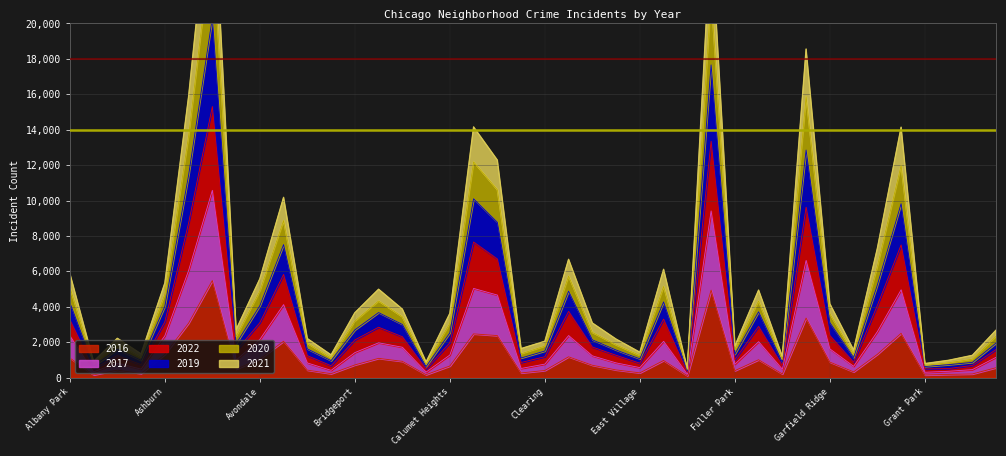

Reading left to right, extract all data points from this chart.

2019: Albany Park=5115	Andersonville=790	Archer Heights=1915	Armour Square=1143	Ashburn=4708	Auburn Gresham=13634	Austin=24892	Avalon Park=2307	Avondale=4882	Belmont Cragin=8868	Beverly=1937	Boystown=1108	Bridgeport=3186	Brighton Park=4325	Bucktown=3432	Burnside=751	Calumet Heights=3065	Chatham=12182	Chicago Lawn=10607	Chinatown=1344	Clearing=1777	Douglas=5736	Dunning=2551	East Side=1847	East Village=1250	Edgewater=5147	Edison Park=441	Englewood=21611	Fuller Park=1580	Gage Park=4327	Galewood=1021	Garfield Park=15867	Garfield Ridge=3603	Gold Coast=1327	Grand Boulevard=6283	Grand Crossing=11979	Grant Park=687	Greektown=836	Hegewisch=1038	Hermosa=2332
2017: Albany Park=2362	Andersonville=322	Archer Heights=810	Armour Square=478	Ashburn=2361	Auburn Gresham=6044	Austin=10576	Avalon Park=984	Avondale=2153	Belmont Cragin=4119	Beverly=825	Boystown=407	Bridgeport=1410	Brighton Park=1964	Bucktown=1712	Burnside=309	Calumet Heights=1273	Chatham=5034	Chicago Lawn=4660	Chinatown=515	Clearing=761	Douglas=2373	Dunning=1227	East Side=829	East Village=563	Edgewater=2047	Edison Park=190	Englewood=9411	Fuller Park=754	Gage Park=2027	Galewood=470	Garfield Park=6618	Garfield Ridge=1618	Gold Coast=634	Grand Boulevard=2594	Grand Crossing=4956	Grant Park=300	Greektown=356	Hegewisch=450	Hermosa=1147
2021: Albany Park=5882	Andersonville=913	Archer Heights=2218	Armour Square=1336	Ashburn=5337	Auburn Gresham=15871	Austin=28863	Avalon Park=2702	Avondale=5574	Belmont Cragin=10179	Beverly=2202	Boystown=1281	Bridgeport=3660	Brighton Park=4989	Bucktown=3867	Burnside=881	Calumet Heights=3624	Chatham=14155	Chicago Lawn=12282	Chinatown=1637	Clearing=2051	Douglas=6680	Dunning=3081	East Side=2172	East Village=1430	Edgewater=6116	Edison Park=503	Englewood=25130	Fuller Park=1780	Gage Park=4940	Galewood=1191	Garfield Park=18554	Garfield Ridge=4168	Gold Coast=1560	Grand Boulevard=7297	Grand Crossing=14140	Grant Park=791	Greektown=976	Hegewisch=1255	Hermosa=2682
2020: Albany Park=4245	Andersonville=643	Archer Heights=1612	Armour Square=974	Ashburn=4022	Auburn Gresham=11421	Austin=20315	Avalon Park=1907	Avondale=4056	Belmont Cragin=7511	Beverly=1622	Boystown=955	Bridgeport=2693	Brighton Park=3671	Bucktown=3001	Burnside=625	Calumet Heights=2527	Chatham=10098	Chicago Lawn=8773	Chinatown=1105	Clearing=1501	Douglas=4879	Dunning=2133	East Side=1556	East Village=1059	Edgewater=4274	Edison Park=366	Englewood=17659	Fuller Park=1321	Gage Park=3714	Galewood=867	Garfield Park=12849	Garfield Ridge=3109	Gold Coast=1129	Grand Boulevard=5231	Grand Crossing=9821	Grant Park=627	Greektown=729	Hegewisch=857	Hermosa=1950
2022: Albany Park=3277	Andersonville=477	Archer Heights=1244	Armour Square=725	Ashburn=3150	Auburn Gresham=8721	Austin=15307	Avalon Park=1502	Avondale=3099	Belmont Cragin=5824	Beverly=1237	Boystown=668	Bridgeport=2125	Brighton Park=2843	Bucktown=2307	Burnside=483	Calumet Heights=1966	Chatham=7657	Chicago Lawn=6697	Chinatown=852	Clearing=1179	Douglas=3739	Dunning=1726	East Side=1258	East Village=811	Edgewater=3302	Edison Park=290	Englewood=13349	Fuller Park=1012	Gage Park=2889	Galewood=678	Garfield Park=9623	Garfield Ridge=2381	Gold Coast=868	Grand Boulevard=4078	Grand Crossing=7493	Grant Park=489	Greektown=509	Hegewisch=686	Hermosa=1585
2016: Albany Park=1110	Andersonville=151	Archer Heights=419	Armour Square=227	Ashburn=1308	Auburn Gresham=3071	Austin=5481	Avalon Park=475	Avondale=1046	Belmont Cragin=2053	Beverly=421	Boystown=219	Bridgeport=713	Brighton Park=1086	Bucktown=917	Burnside=164	Calumet Heights=653	Chatham=2468	Chicago Lawn=2372	Chinatown=262	Clearing=401	Douglas=1173	Dunning=696	East Side=432	East Village=267	Edgewater=965	Edison Park=103	Englewood=4939	Fuller Park=389	Gage Park=1008	Galewood=205	Garfield Park=3361	Garfield Ridge=876	Gold Coast=323	Grand Boulevard=1313	Grand Crossing=2500	Grant Park=146	Greektown=180	Hegewisch=204	Hermosa=559